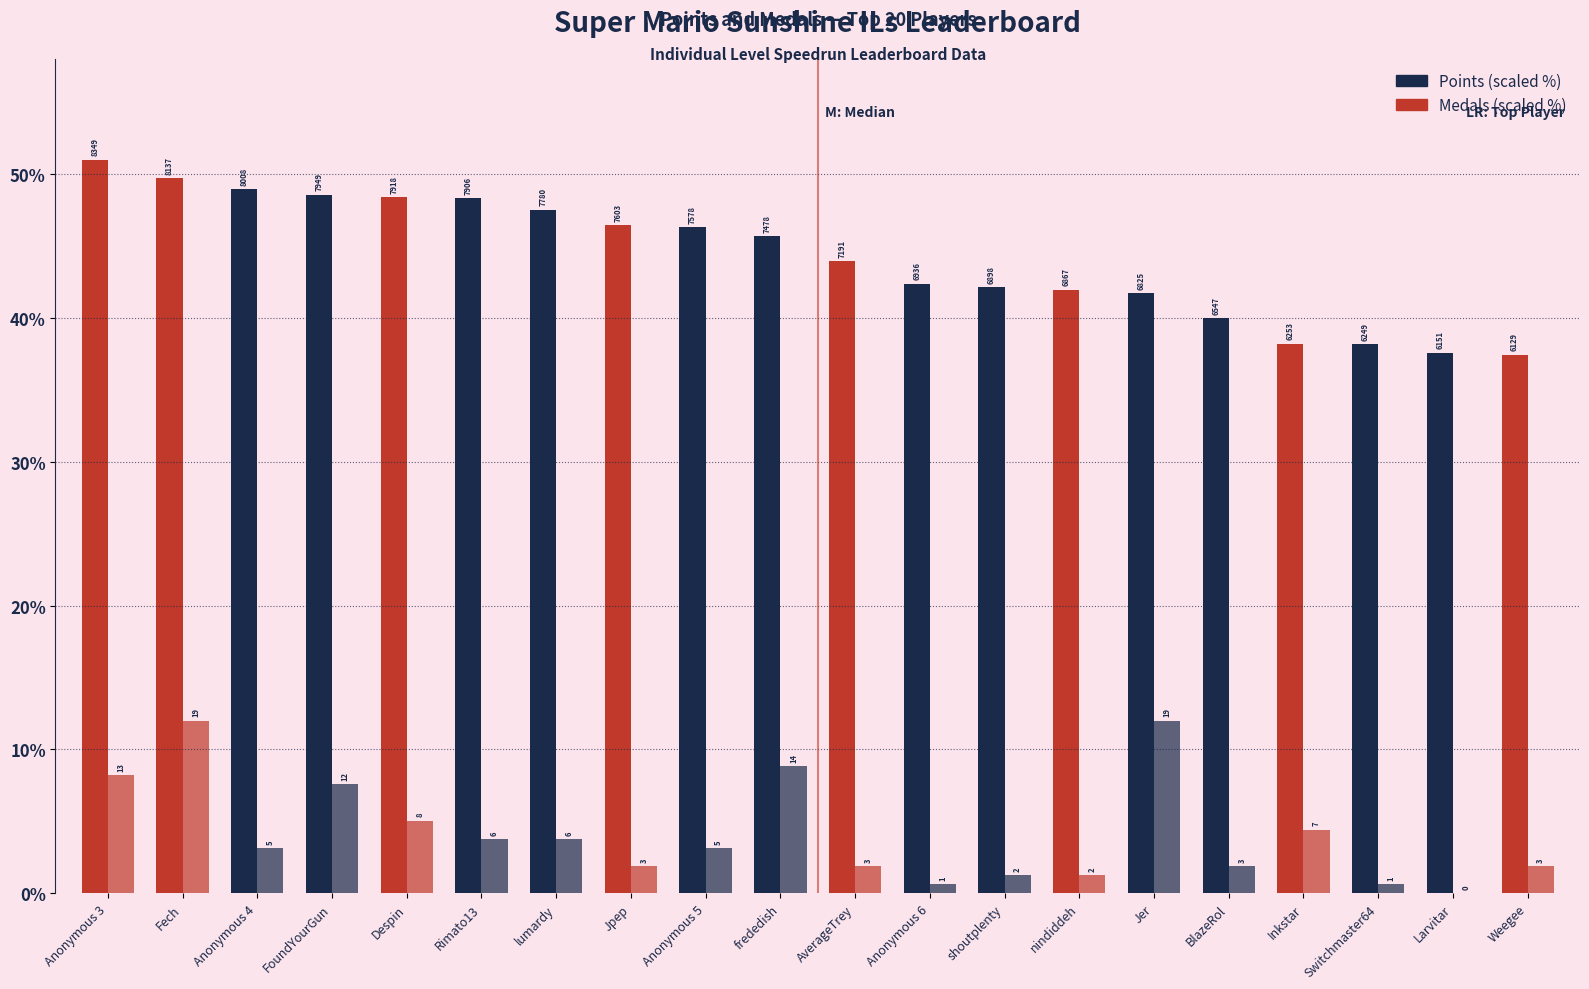

How many groups of bars are there?

20